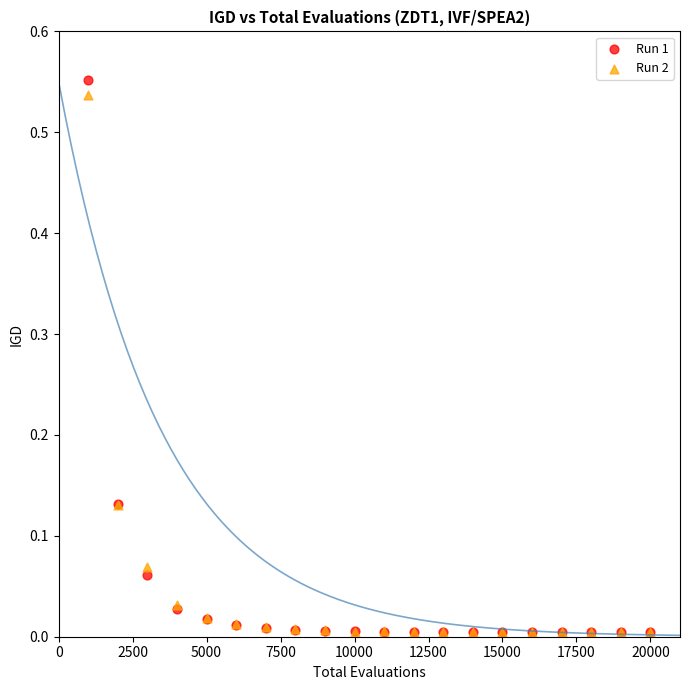

What are all the series names shown in the legend?

Run 1, Run 2